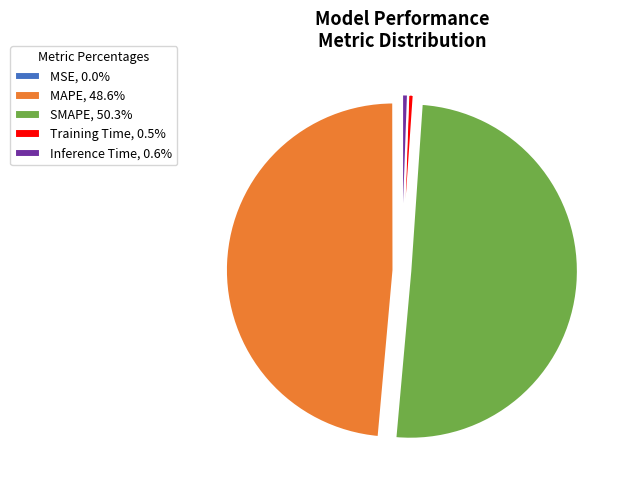

Between SMAPE and Inference Time, which is larger?

SMAPE